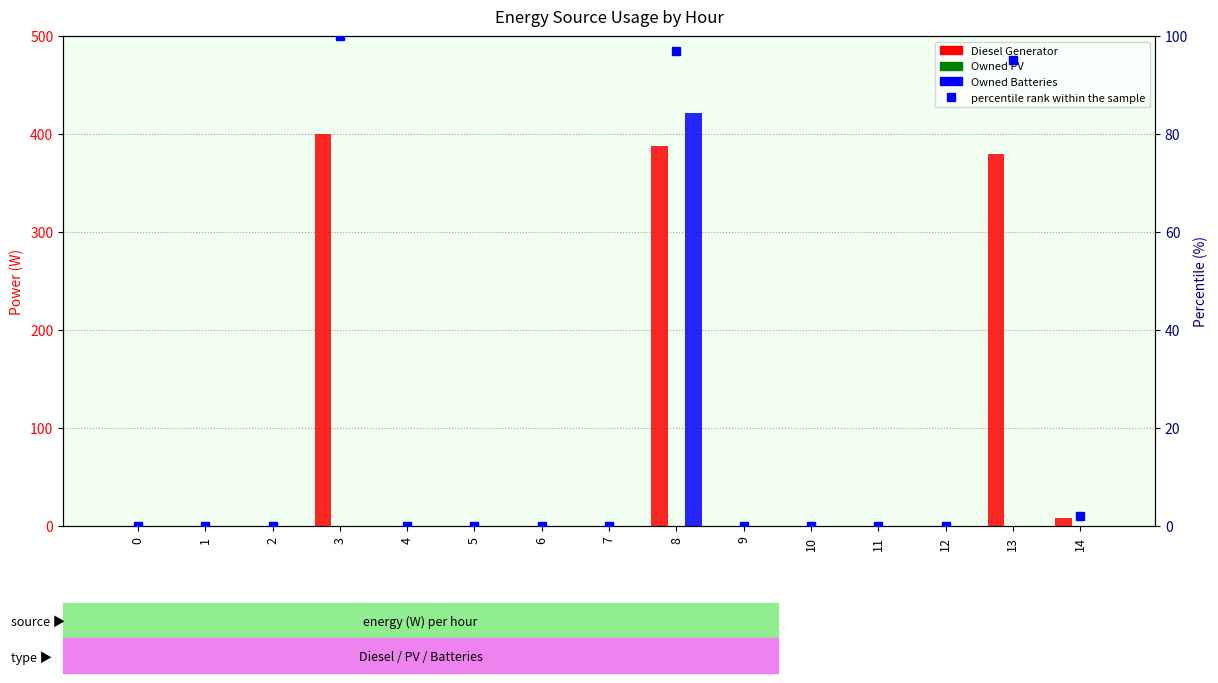

Reading right to left, transcribe all the data shown in this chart.

Diesel Generator: 14=8	13=380	12=0	11=0	10=0	9=0	8=388	7=0	6=0	5=0	4=0	3=400	2=0	1=0	0=0
Owned PV: 14=0	13=0	12=0	11=0	10=0	9=0	8=0	7=0	6=0	5=0	4=0	3=0	2=0	1=0	0=0
Owned Batteries: 14=0	13=0	12=0	11=0	10=0	9=0	8=421	7=0	6=0	5=0	4=0	3=0	2=0	1=0	0=0
percentile rank within the sample: 14=2	13=95	12=0	11=0	10=0	9=0	8=97	7=0	6=0	5=0	4=0	3=100	2=0	1=0	0=0